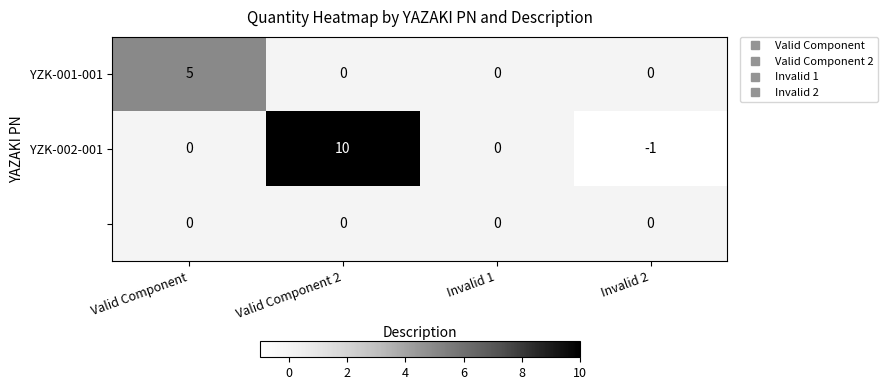

Which label corresponds to the largest value in the chart?

Valid Component 2